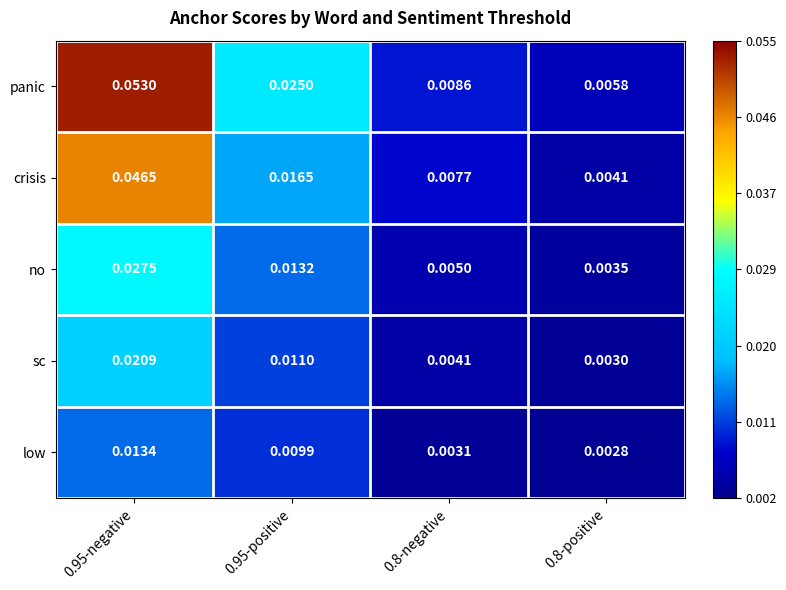

At how many categories does at least one series exceed 0?

4